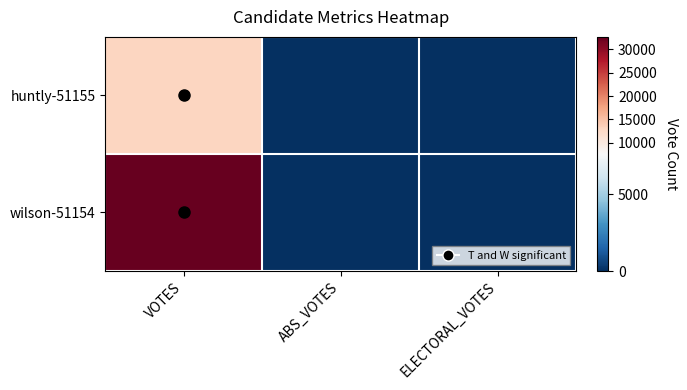

Reading left to right, transcribe all the data shown in this chart.

huntly-51155: VOTES=13075	ABS_VOTES=0	ELECTORAL_VOTES=0
wilson-51154: VOTES=32677	ABS_VOTES=0	ELECTORAL_VOTES=0